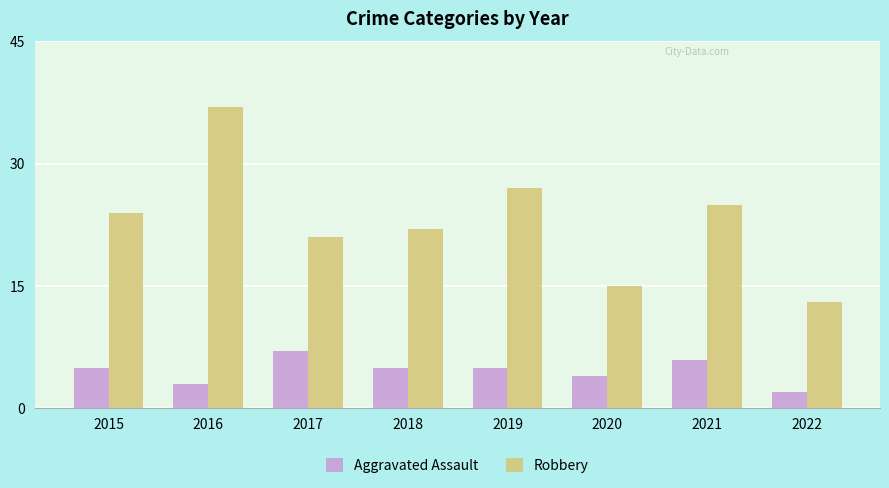

What is the total value across all series at 2016?

40